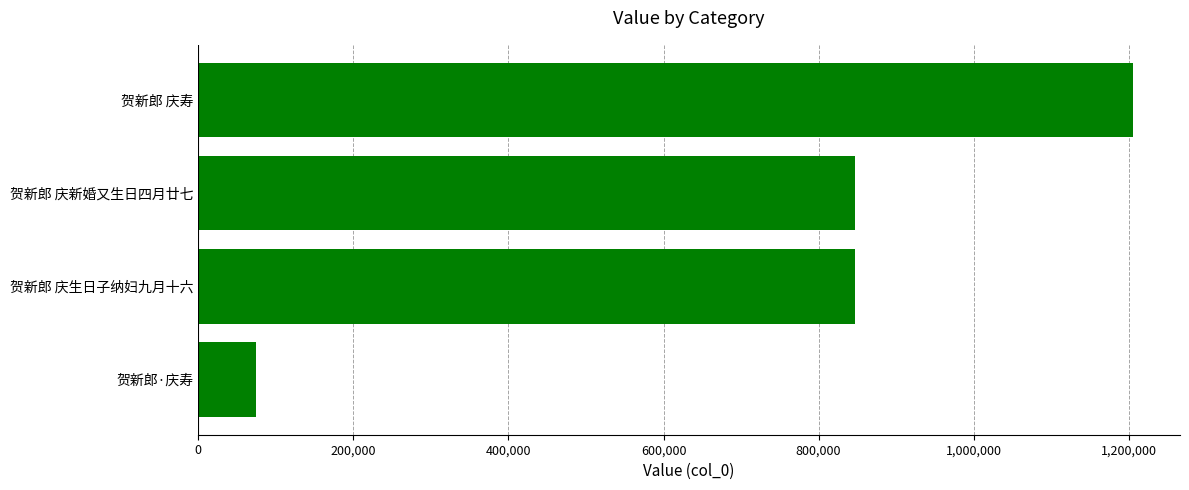

Approximately how many times larger is the value at 贺新郎 庆生日子纳妇九月十六 compared to 贺新郎·庆寿?

11.5